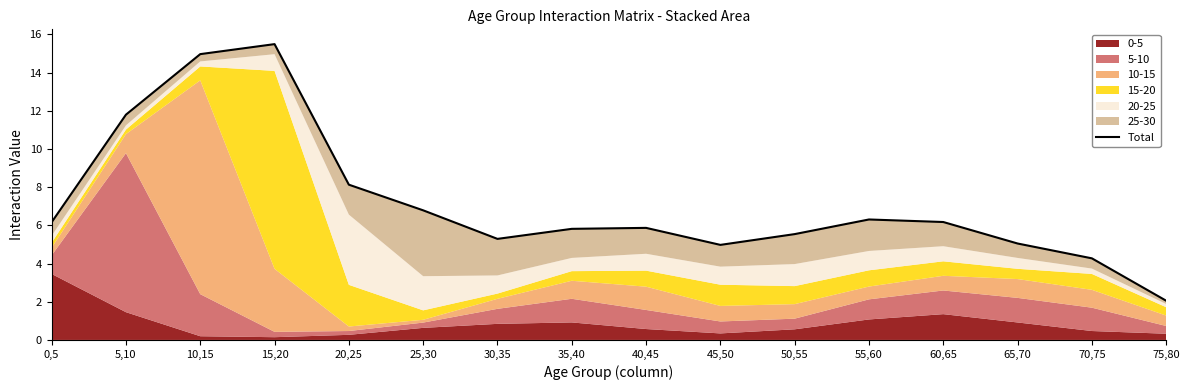

True or false: the data has more than 0 interior local peaks.

True